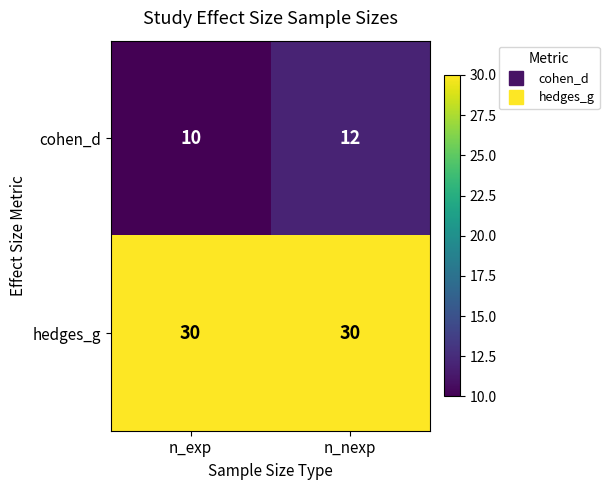

List the series in order of their overall mean, highest first.

hedges_g, cohen_d